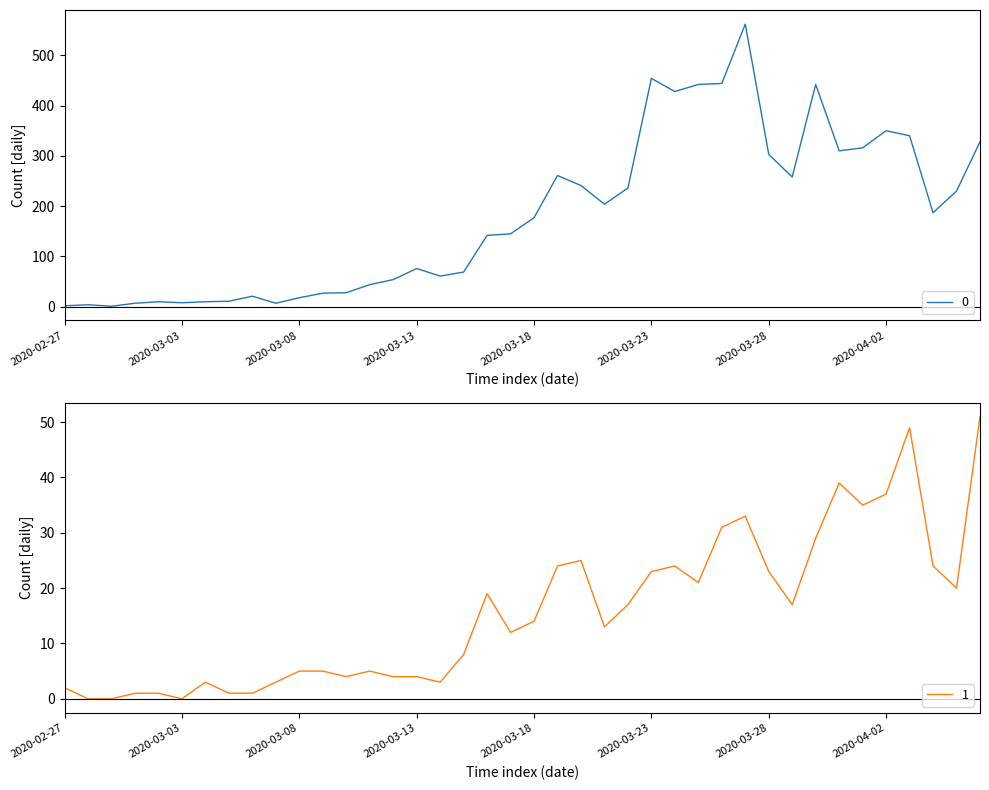

In 1, how many points are lower than both neighbors (excluding endpoints)?

9